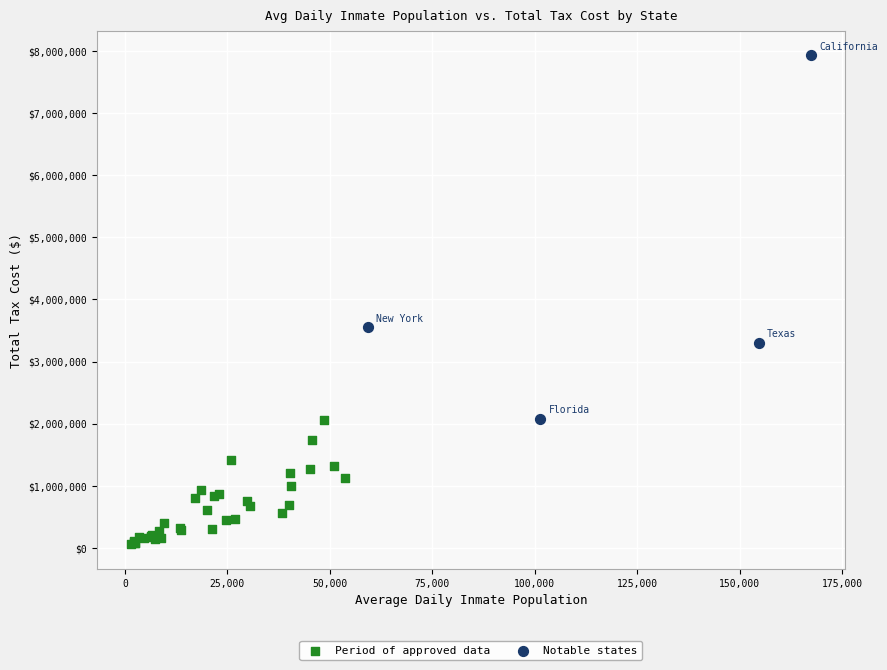

Which series contains the lowest Y value?

Period of approved data